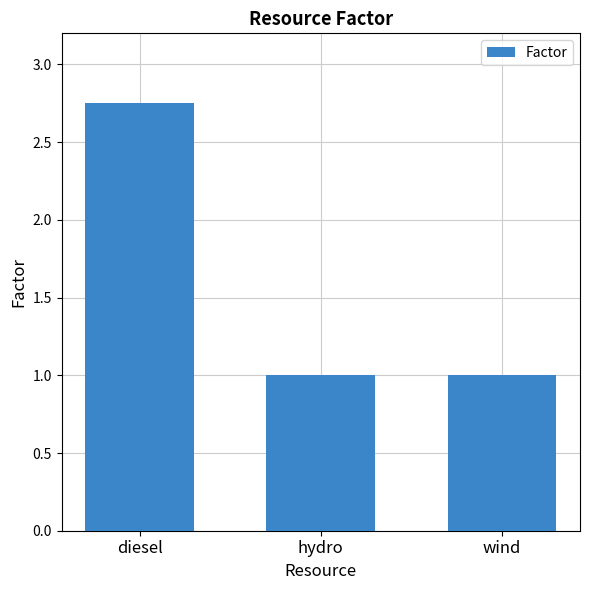

The chart shows a value of 1.4 at hydro. True or false?

False